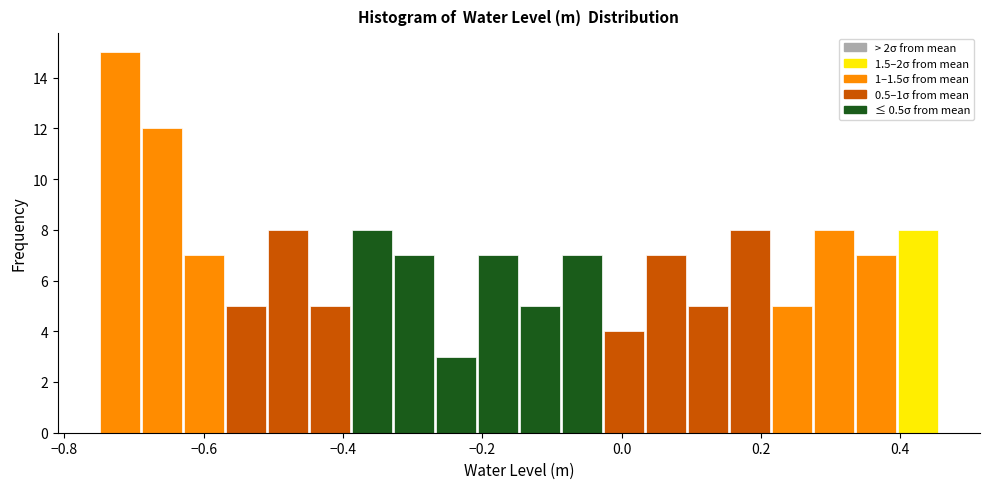

Around what value on the x-axis is the tallest bar? Give the approximate position of its centre, as read against the axis.

-0.72